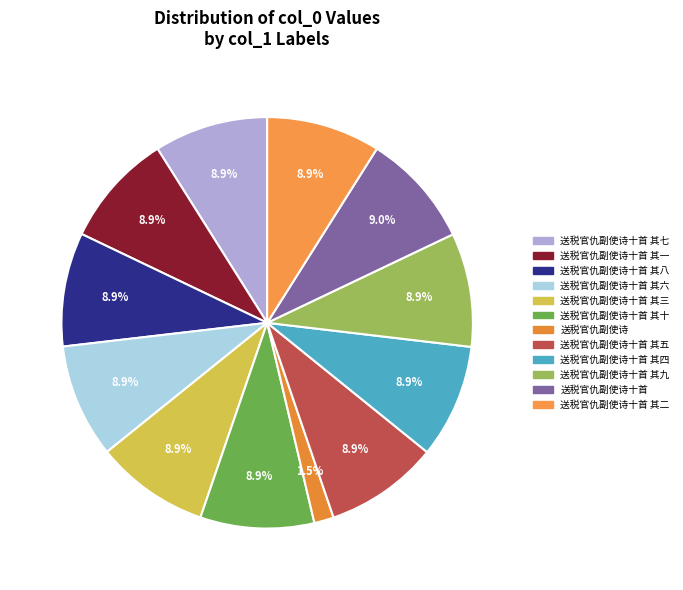

The 送税官仇副使诗十首 slice represents 9% of the pie. True or false?

True